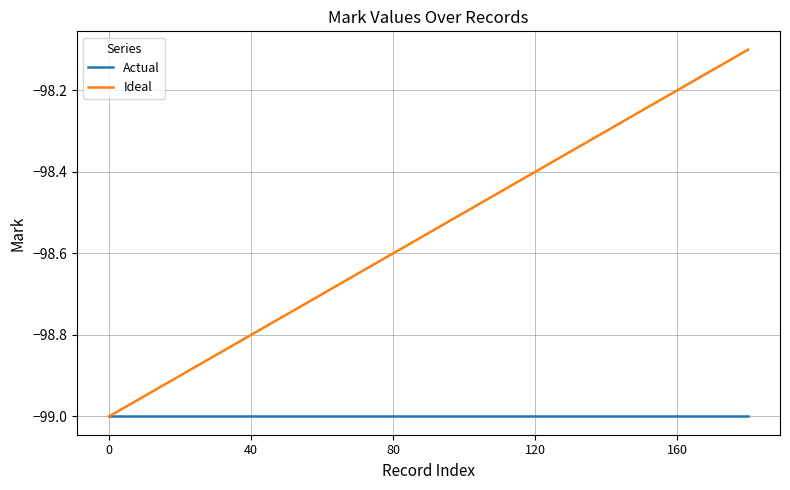

What is the minimum value shown in the chart?

-99.0